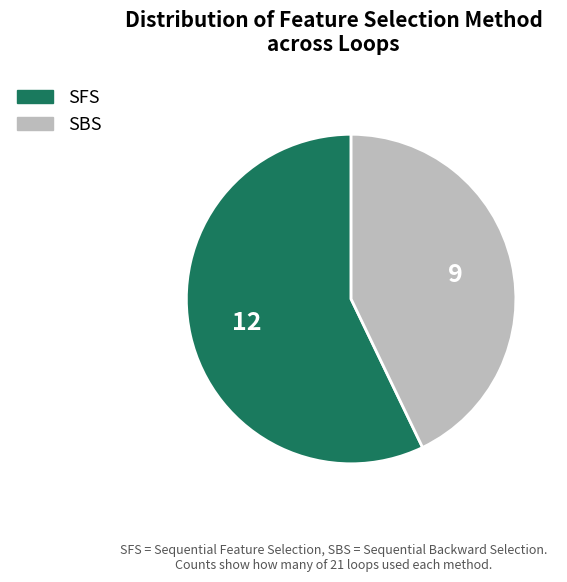

The SFS slice represents 57% of the pie. True or false?

True